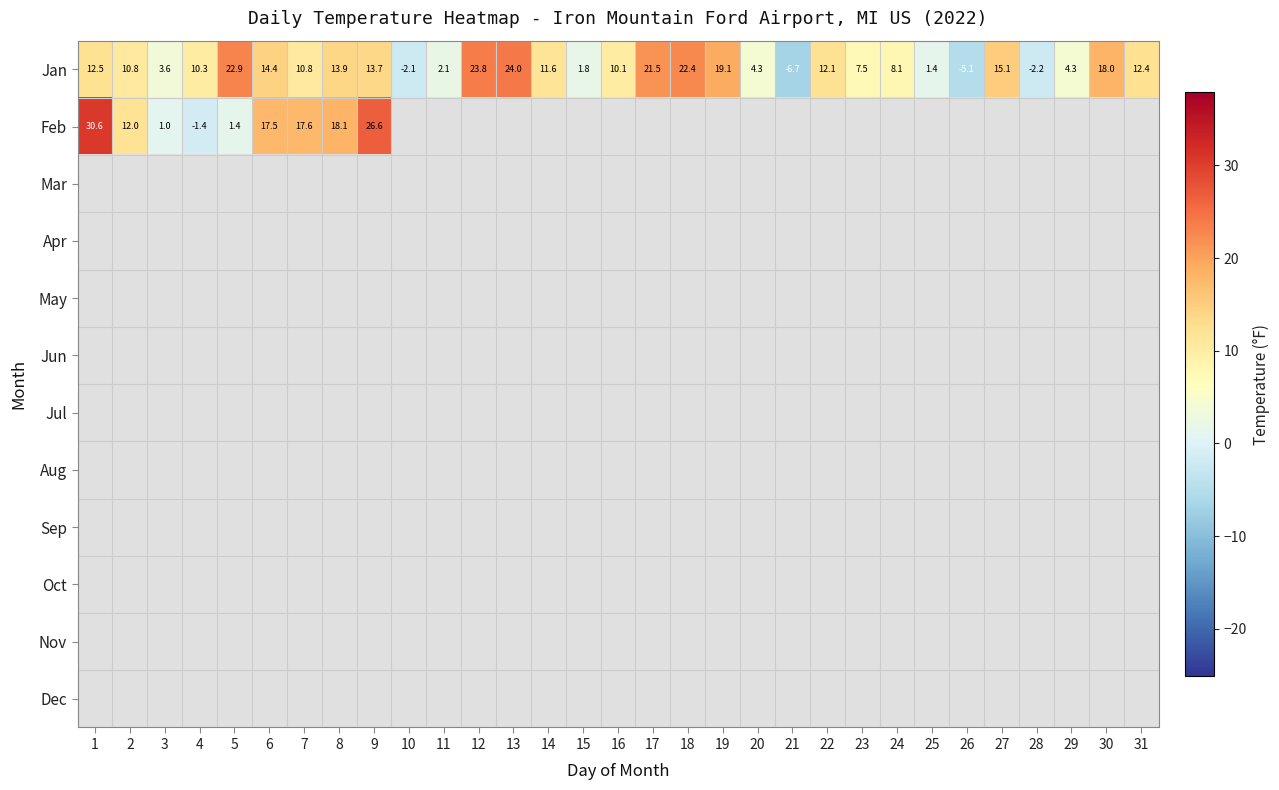

At how many categories does at least one series exceed 0?

27